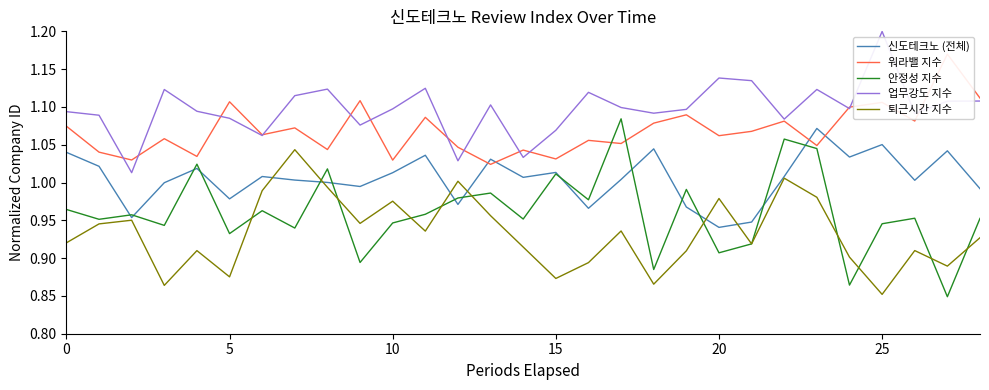

How many data points does each series have?

29